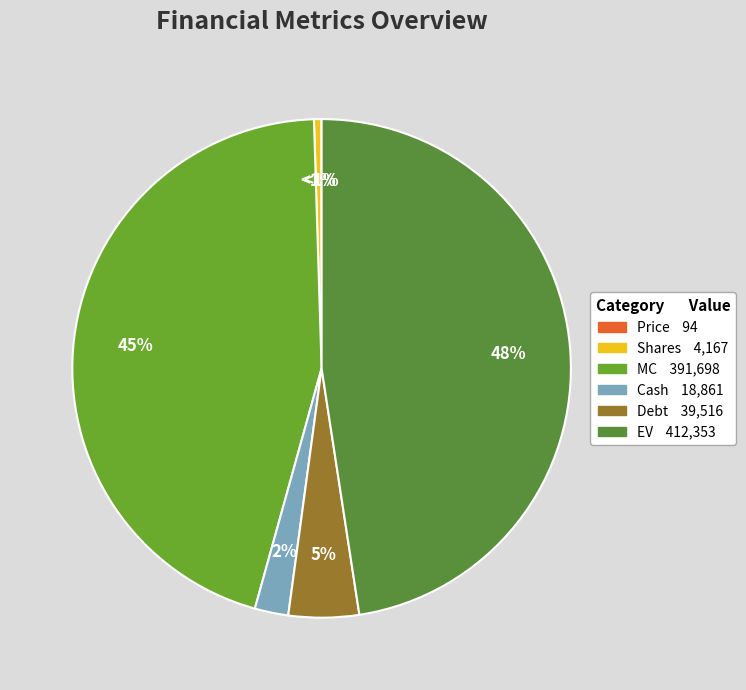

Which slice is the smallest?

Price